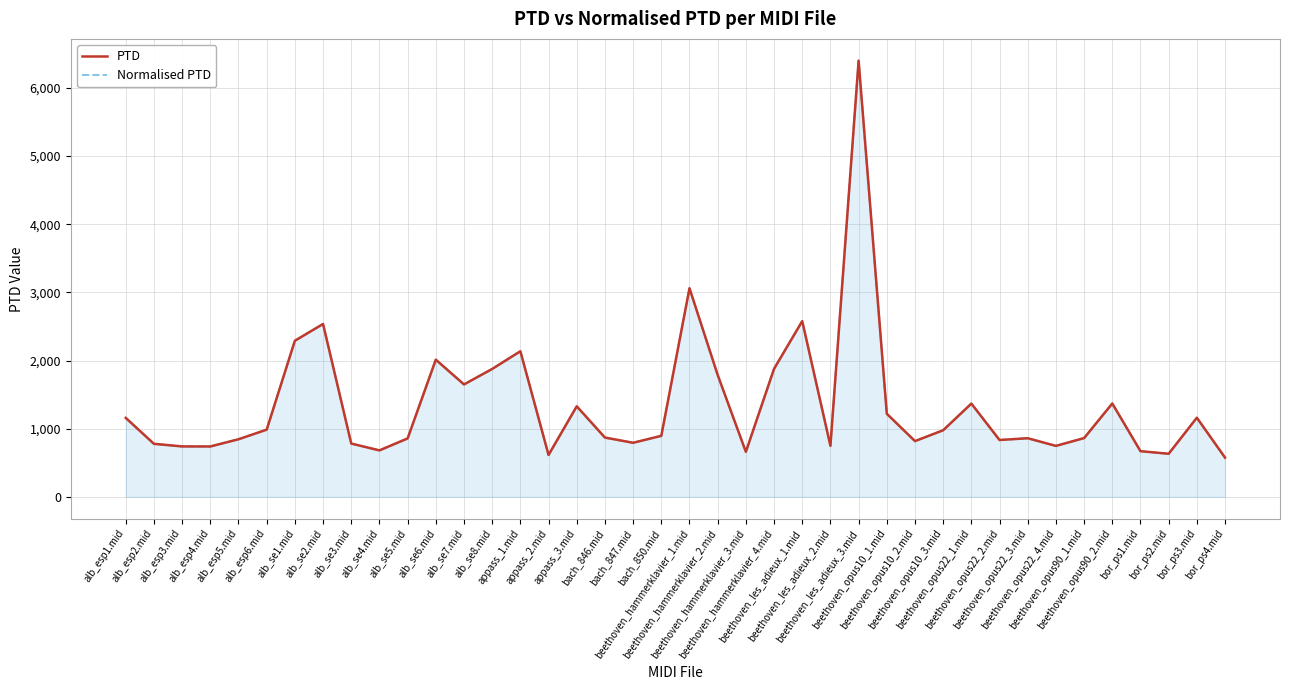

How many lines are shown in the chart?

2